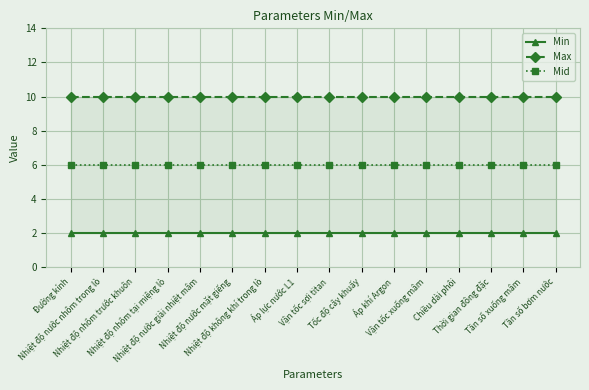

At how many categories does at least one series exceed 8?

16